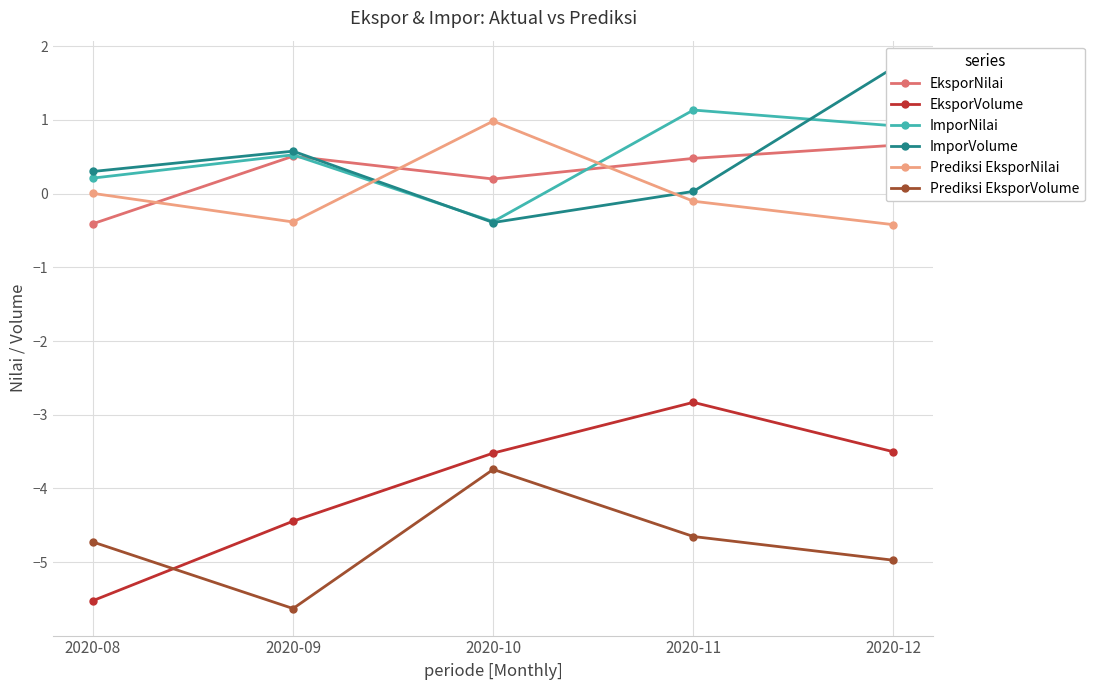

The EksporVolume series shows -7.4 at 2020-08. True or false?

False